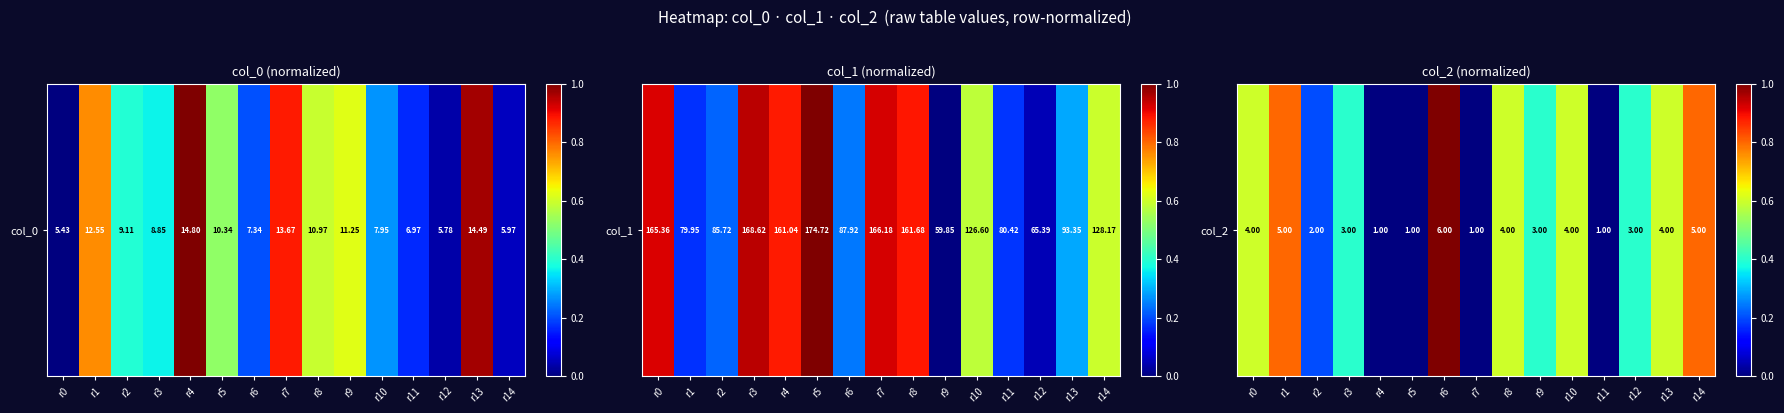

What is the sum of all values?

6.4